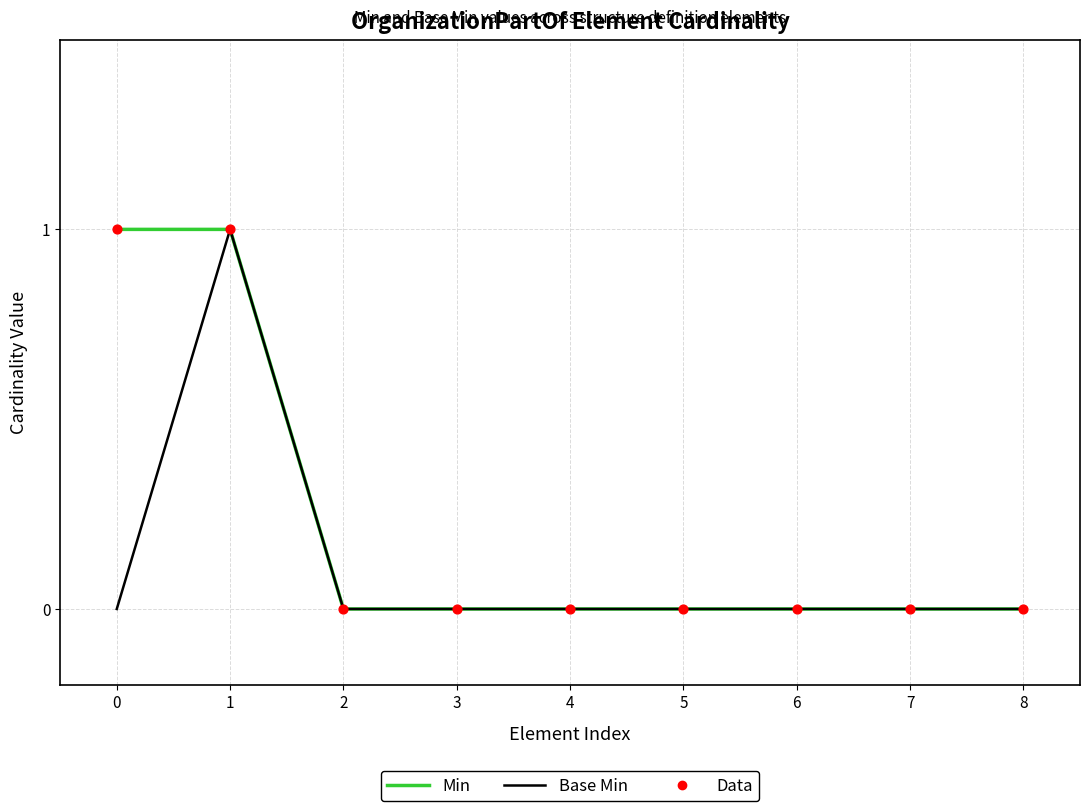

At which category is the sum across all series the highest?

1